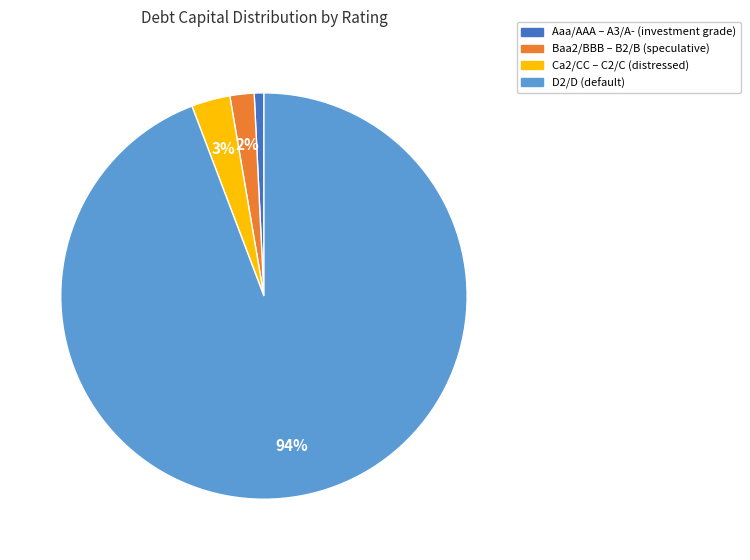

To the nearest percent, what is the average slice percentage?

25%